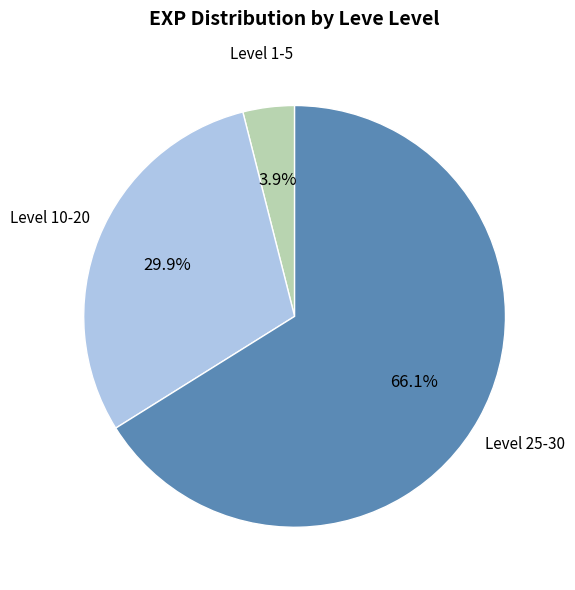

How many segments does this pie chart have?

3